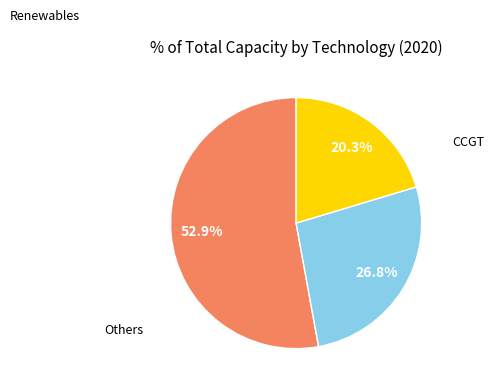

Is there a majority slice in this chart?

Yes